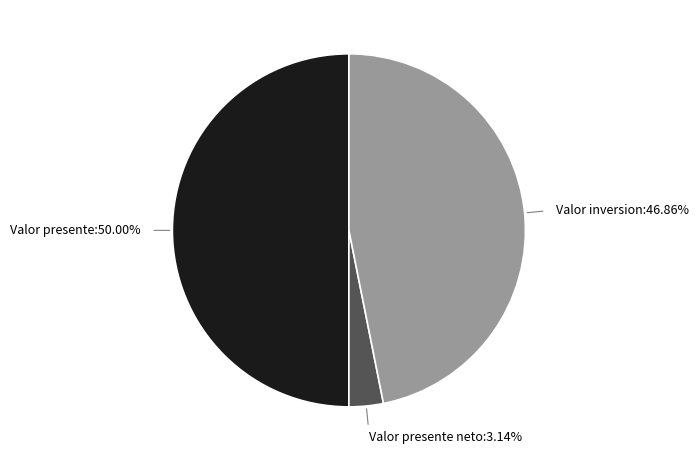

Which slice is the largest?

Valor presente:50.00%